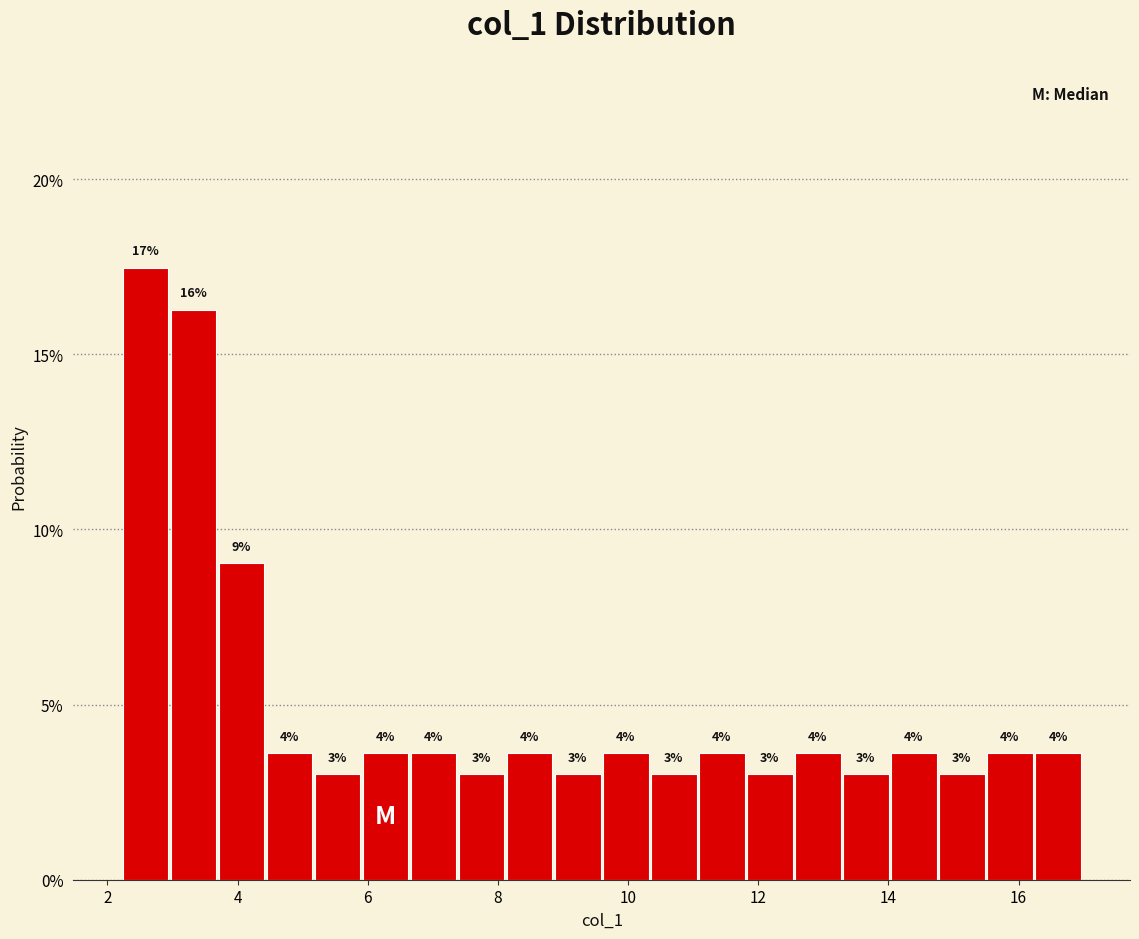

Read against the x-axis, roughly where is the centre of the tallest bar?

2.6